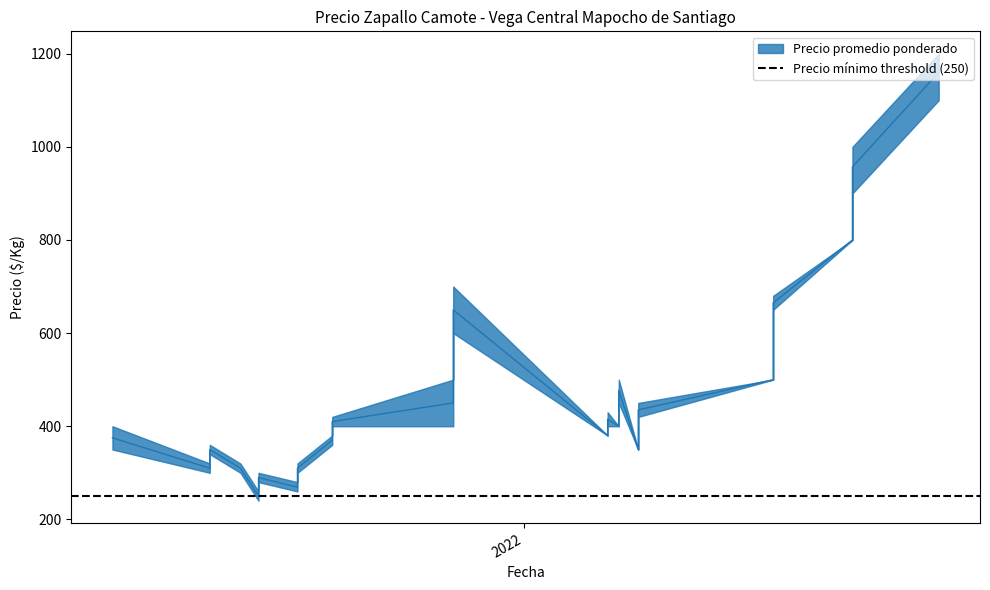

The value of Precio minimo at 2022-06-29 is 152. True or false?

False